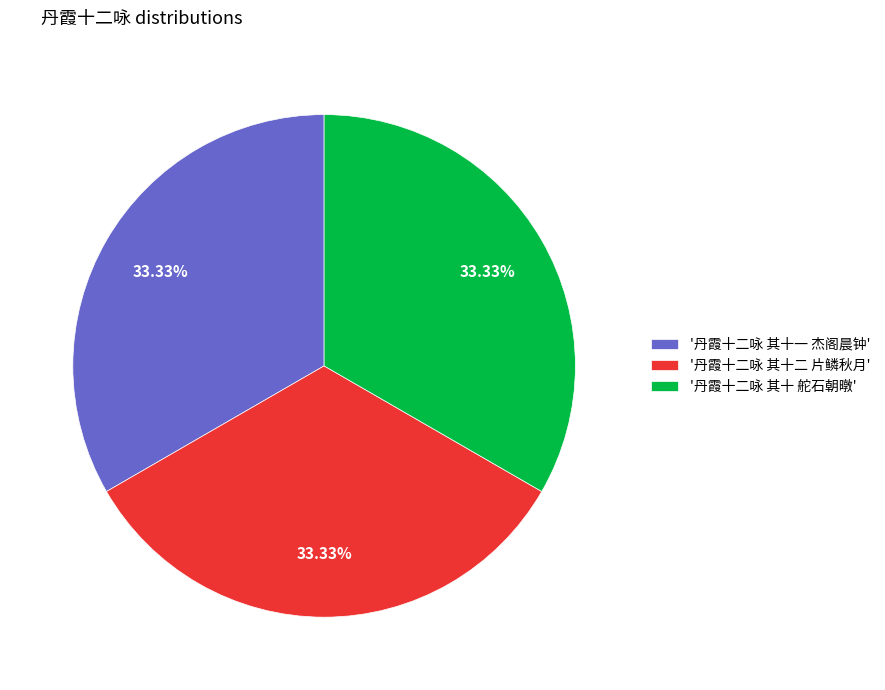

Is there any slice that represents more than half of the pie?

No